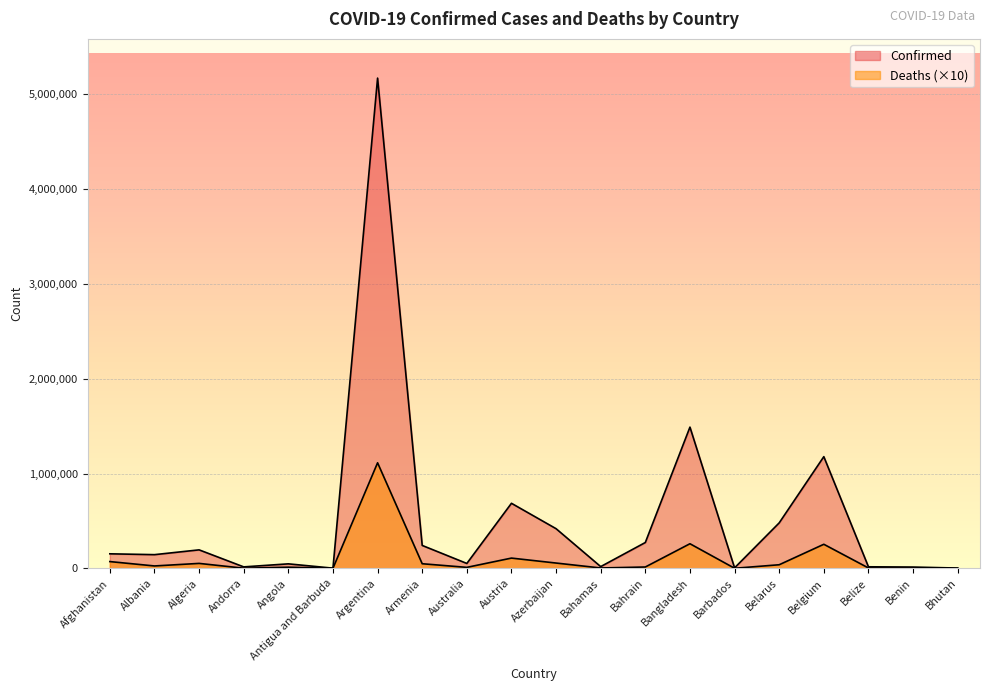

Between Afghanistan and Belarus, which is larger?

Belarus